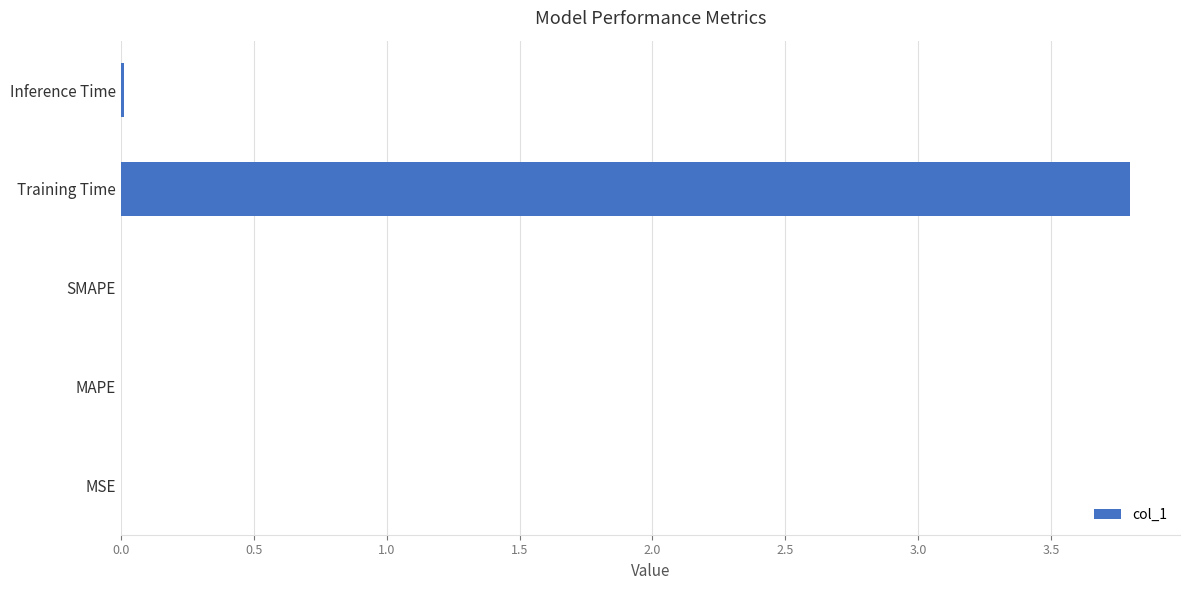

True or false: the data shows 3.8 at Training Time.

True